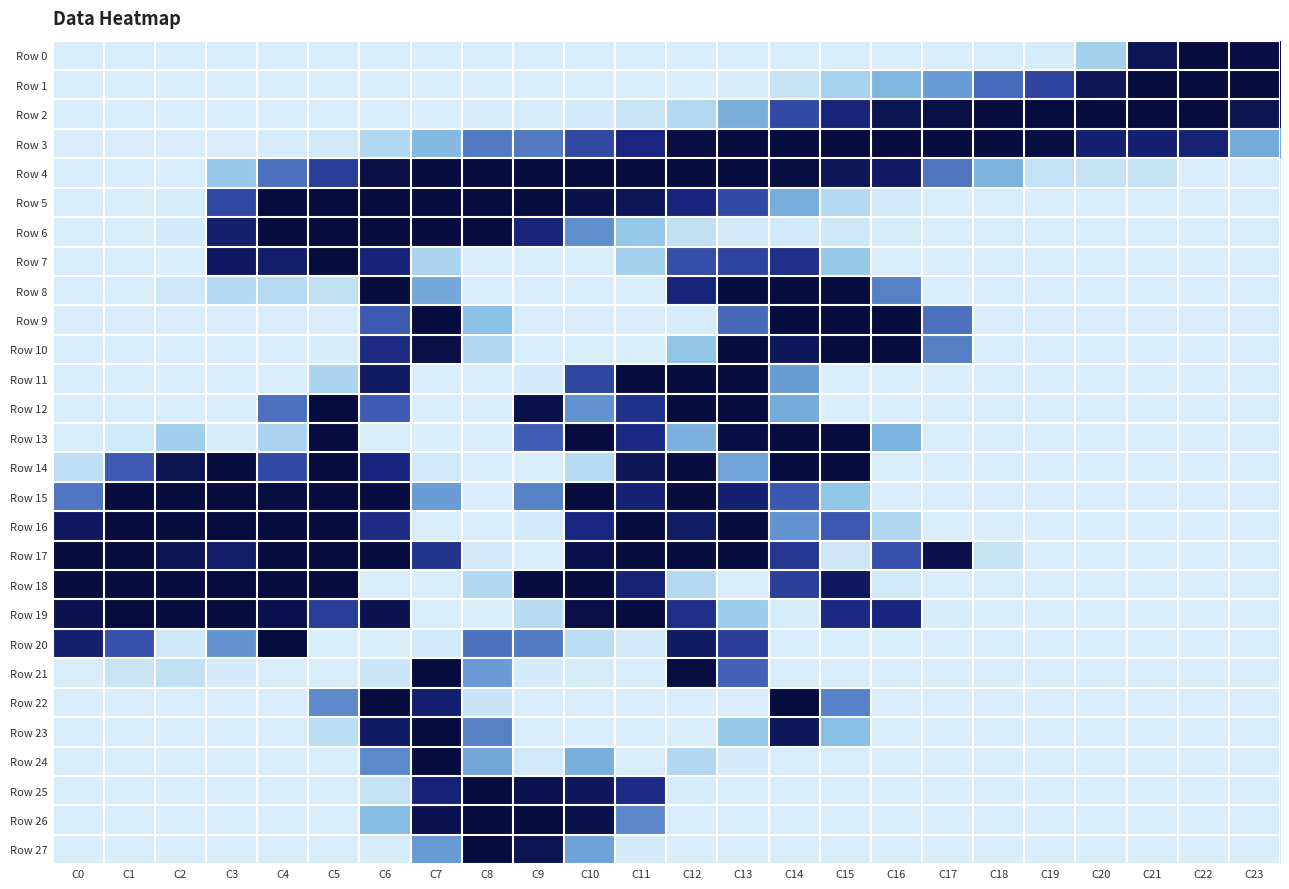

Between C5 and C1, which is larger?

C5